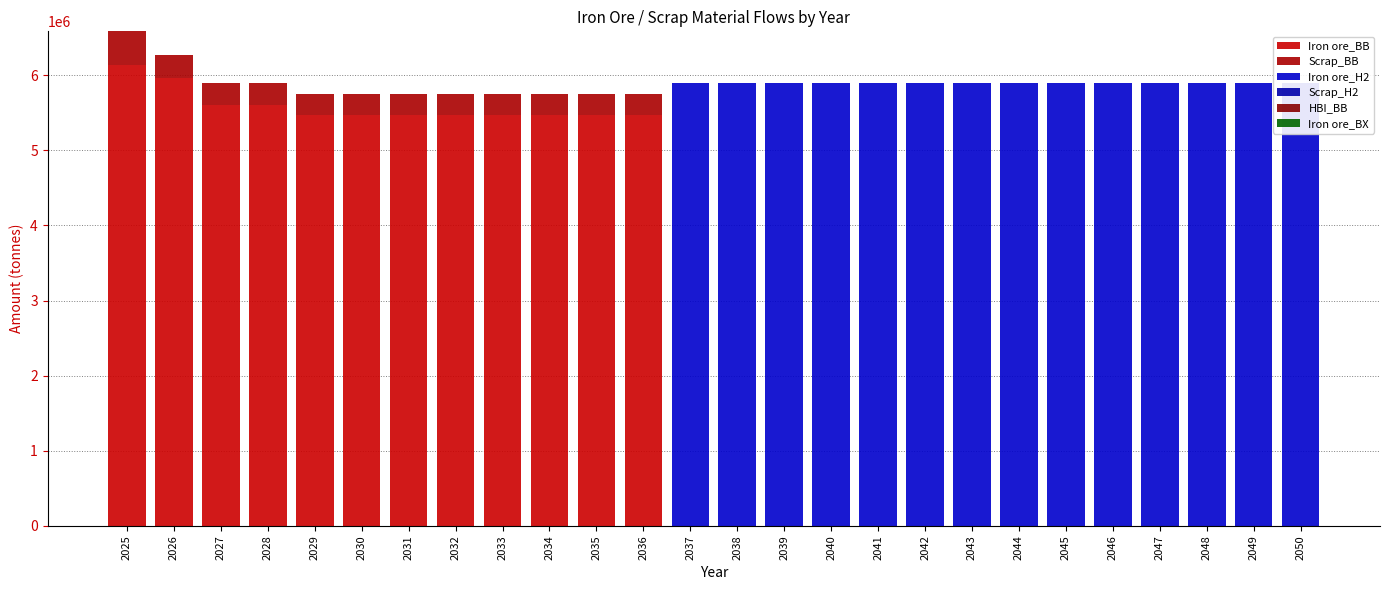

List the series in order of their peak value, lowest first.

Scrap_H2, HBI_BB, Iron ore_BX, Scrap_BB, Iron ore_H2, Iron ore_BB